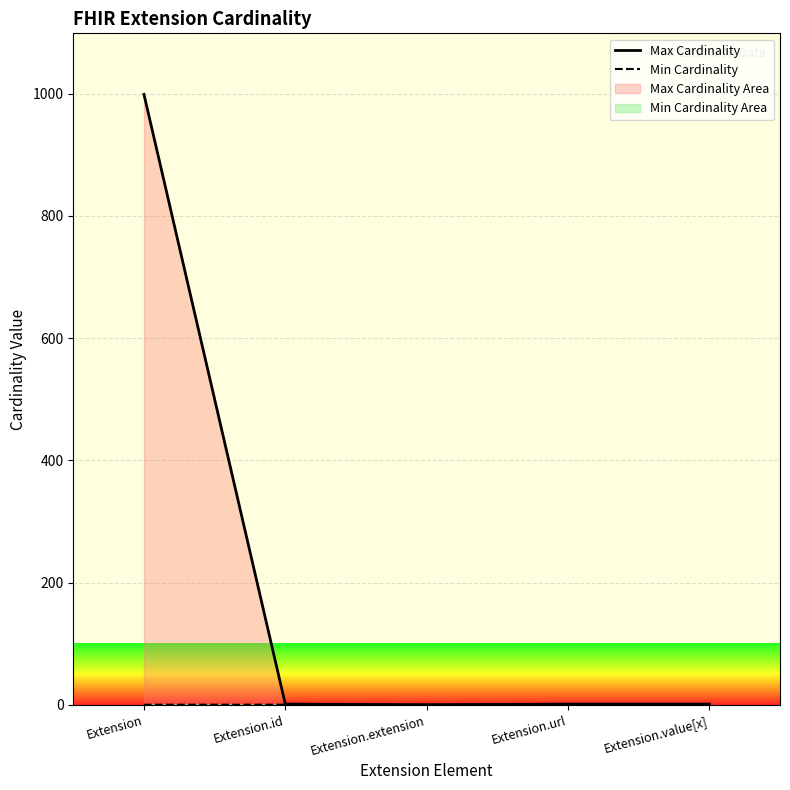

True or false: Max Cardinality has a value of 2 at Extension.value[x].

False